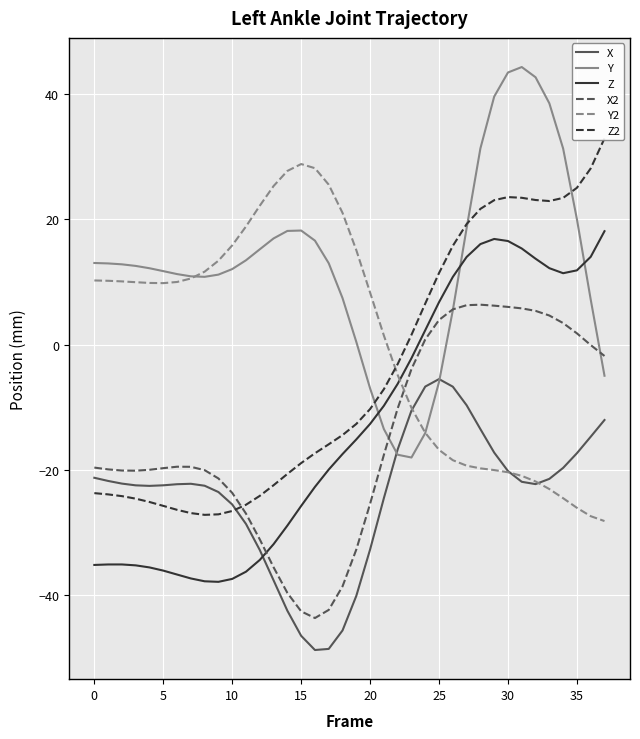

At which category does Z2 reach its first local peak?

30